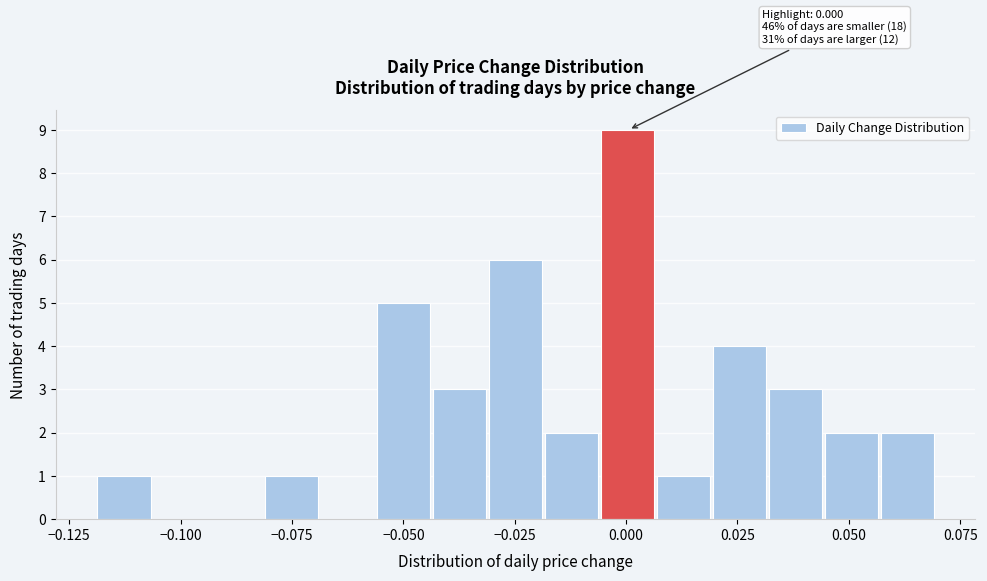

Read against the x-axis, roughly where is the centre of the tallest bar?

0.000